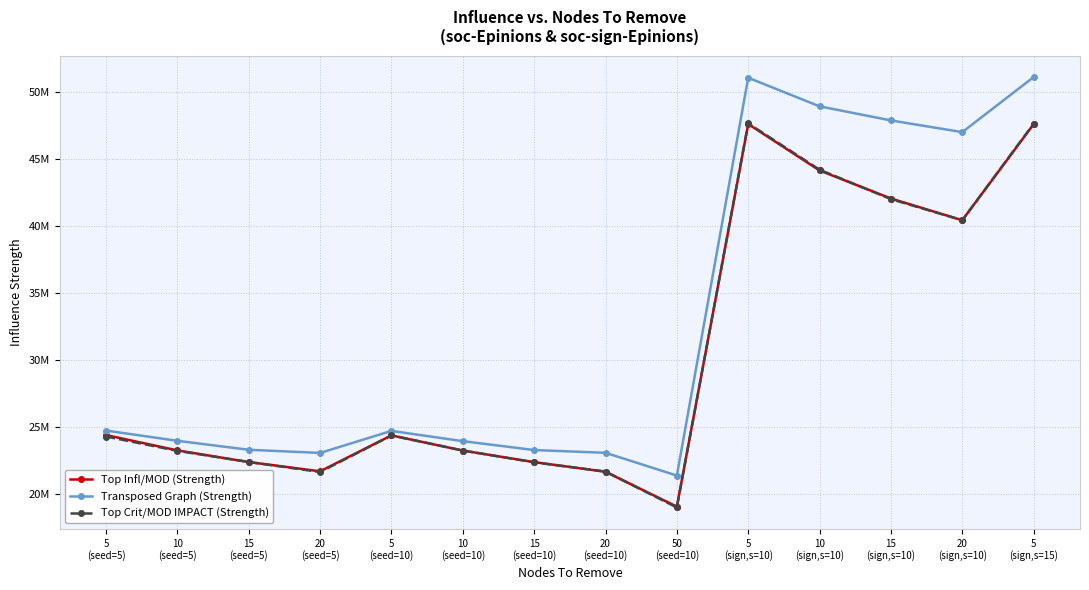

Does the chart have visible grid lines?

Yes